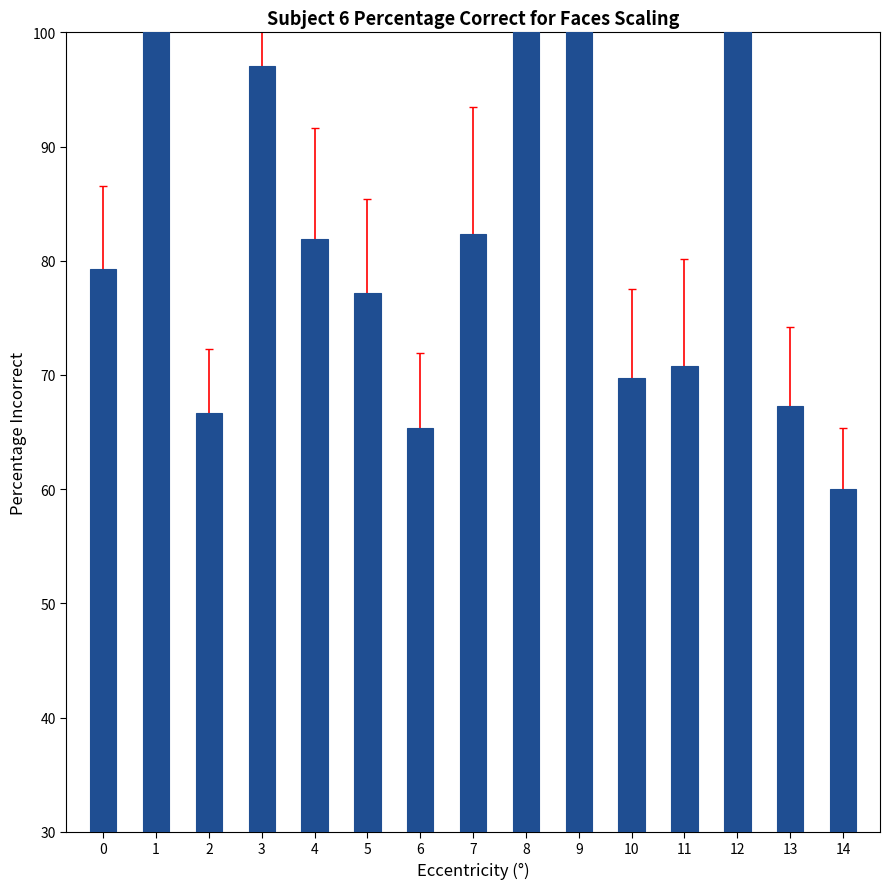

True or false: the data shows 34.8 at 3.

False